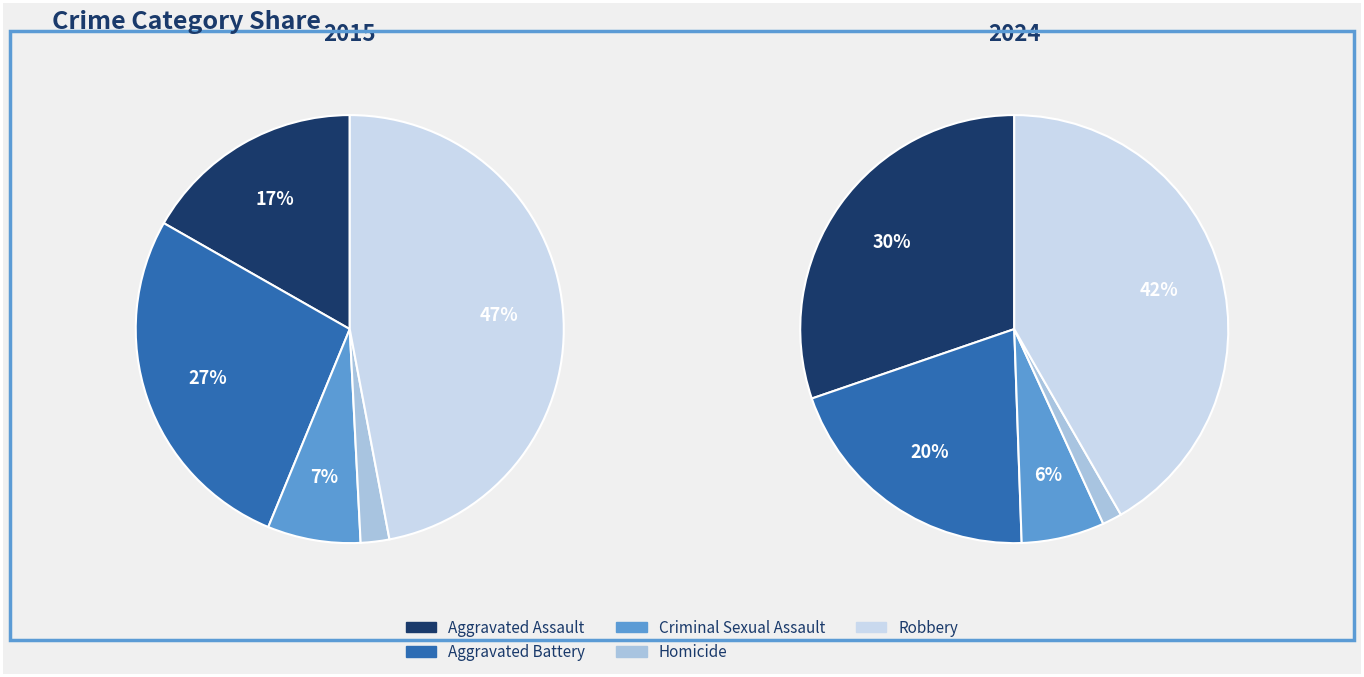

What portion of the pie excludes 3?

97.8%